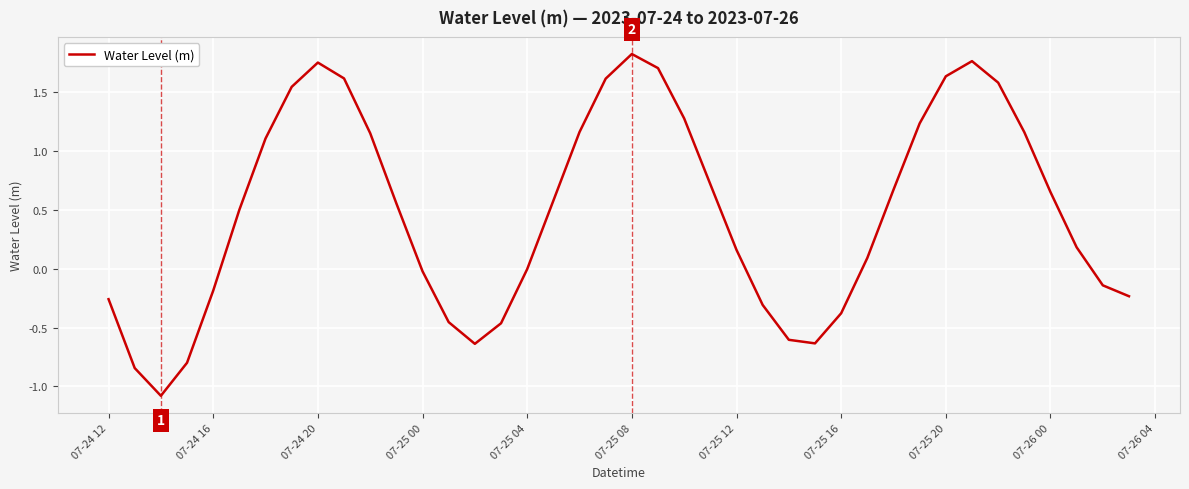

What is the smallest value displayed?

-1.1